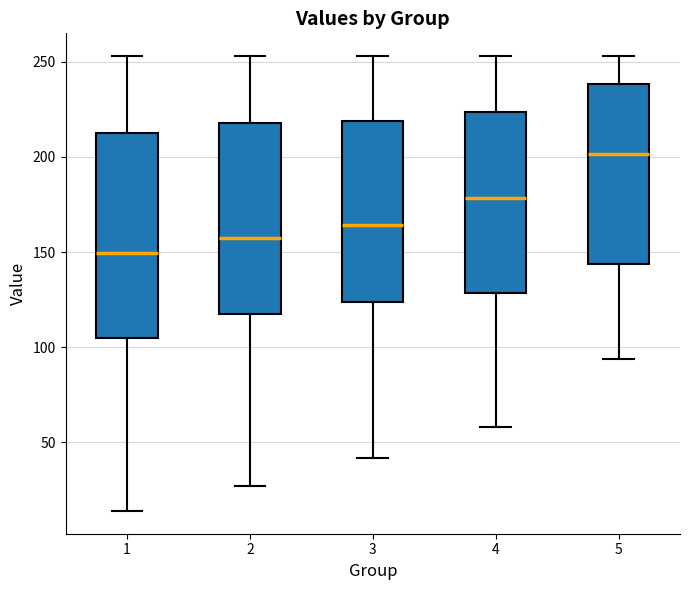

Which box's median line is the lowest?

1